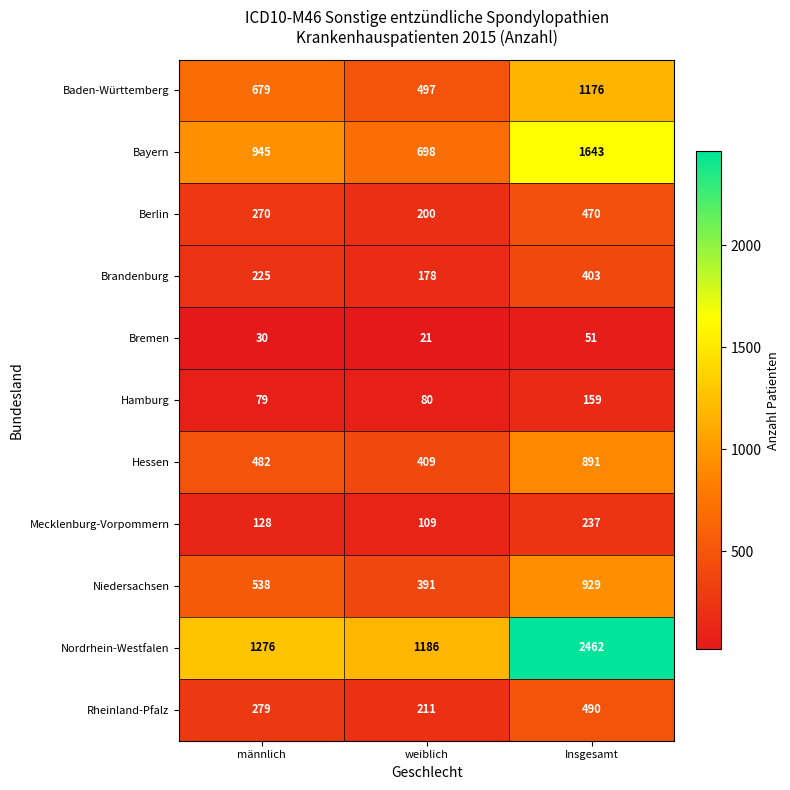

What value does the Baden-Württemberg series have at männlich, to the nearest 100?

700